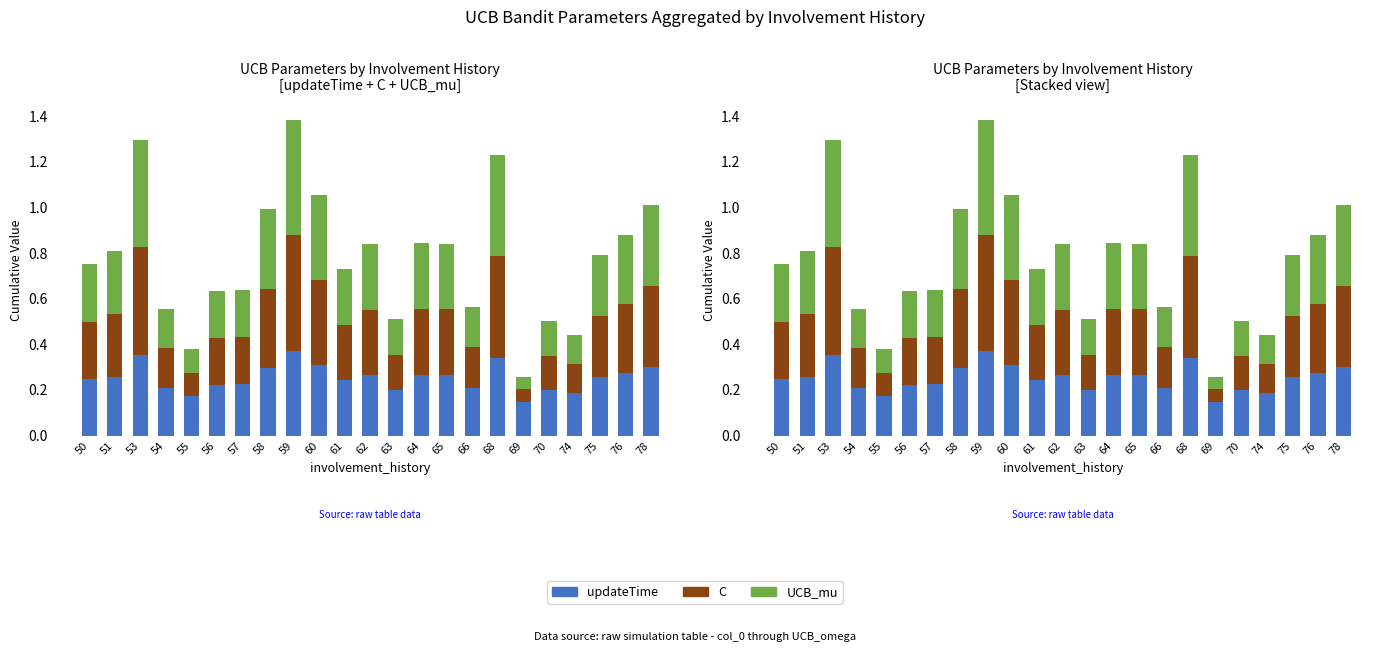

What are all the series names shown in the legend?

updateTime, C, UCB_mu